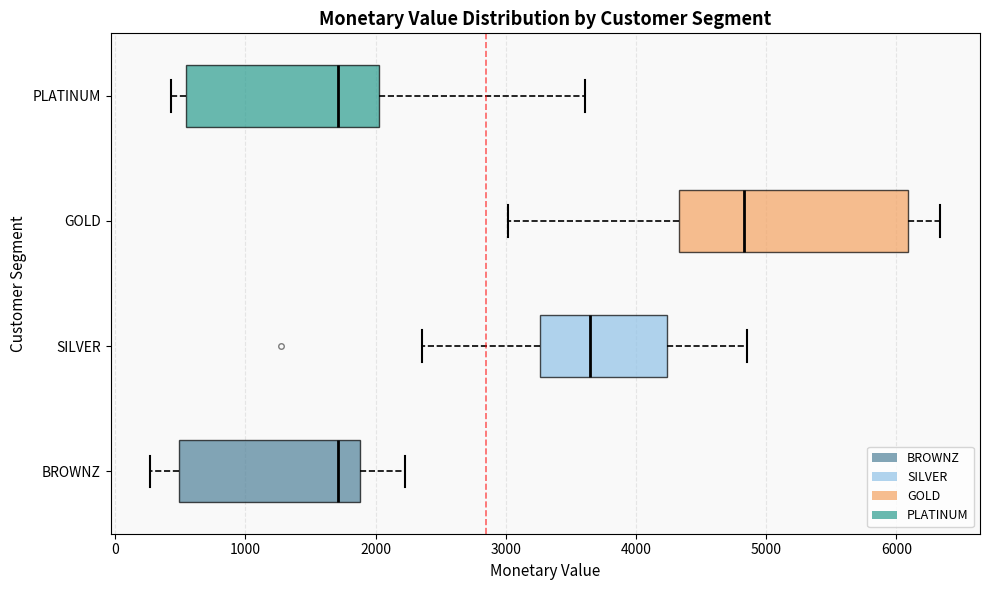

Where does the median line of the box for SILVER sit on the x-axis? The values are not printed on the chart, so give them approximately, as read against the axis.

3600